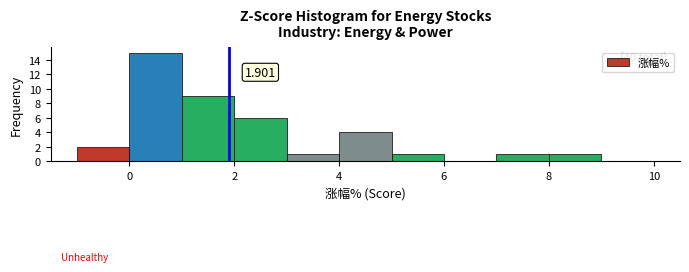

Which range on the x-axis has the tallest bar?

0 to 1